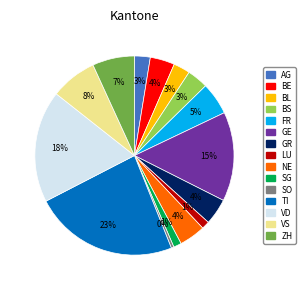

To the nearest percent, what percentage of the pie is SG?

1%